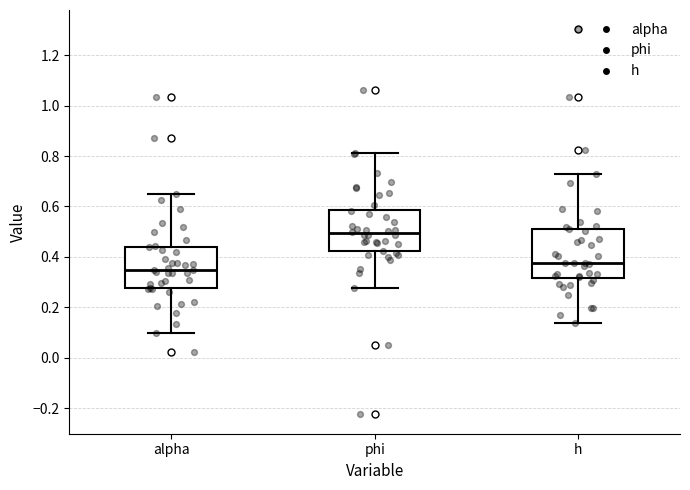

Where does the median line of the box for phi sit on the y-axis? The values are not printed on the chart, so give them approximately, as read against the axis.

0.50